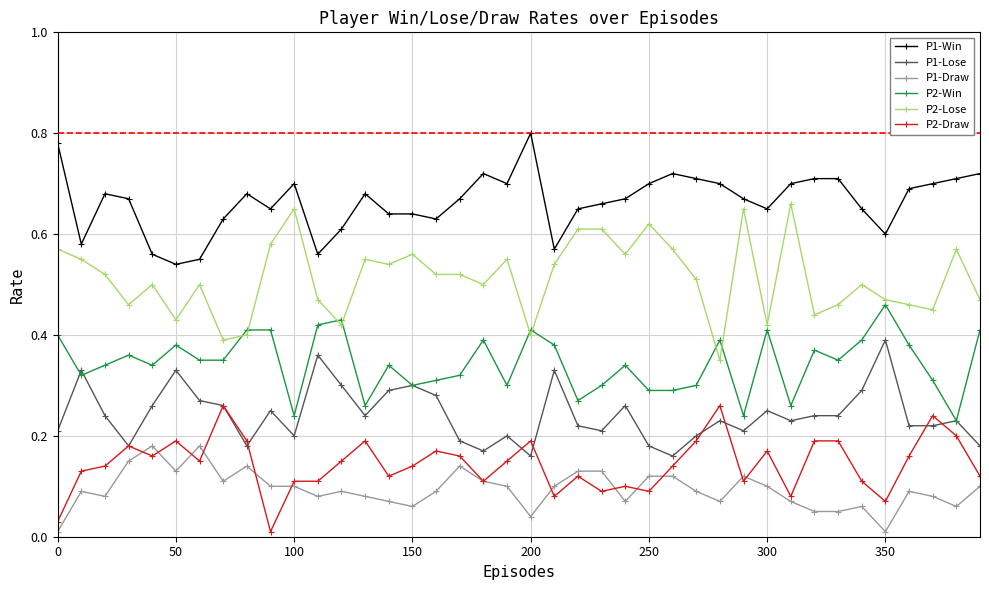

True or false: P2-Draw and P2-Lose cross at least once.

False